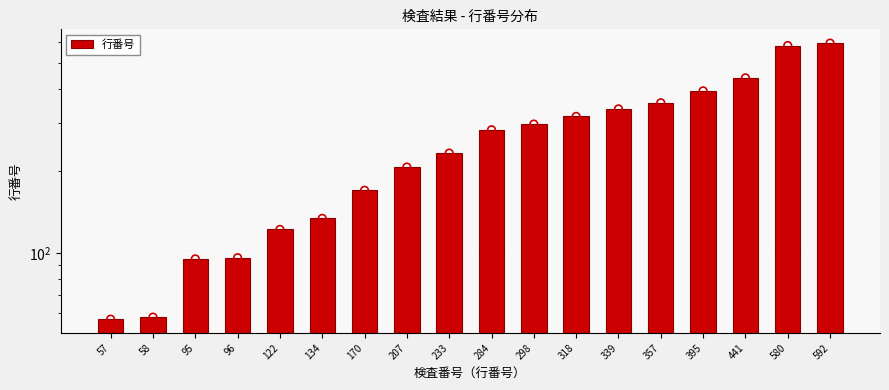

Which has a higher value, 592 or 284?

592